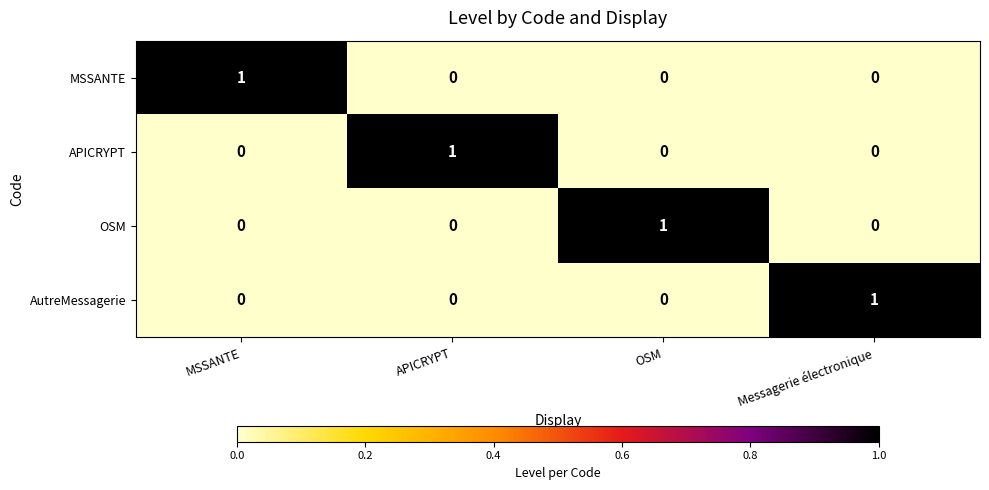

Reading left to right, list all the values displayed in this chart.

MSSANTE: MSSANTE=1	APICRYPT=0	OSM=0	Messagerie électronique=0
APICRYPT: MSSANTE=0	APICRYPT=1	OSM=0	Messagerie électronique=0
OSM: MSSANTE=0	APICRYPT=0	OSM=1	Messagerie électronique=0
AutreMessagerie: MSSANTE=0	APICRYPT=0	OSM=0	Messagerie électronique=1